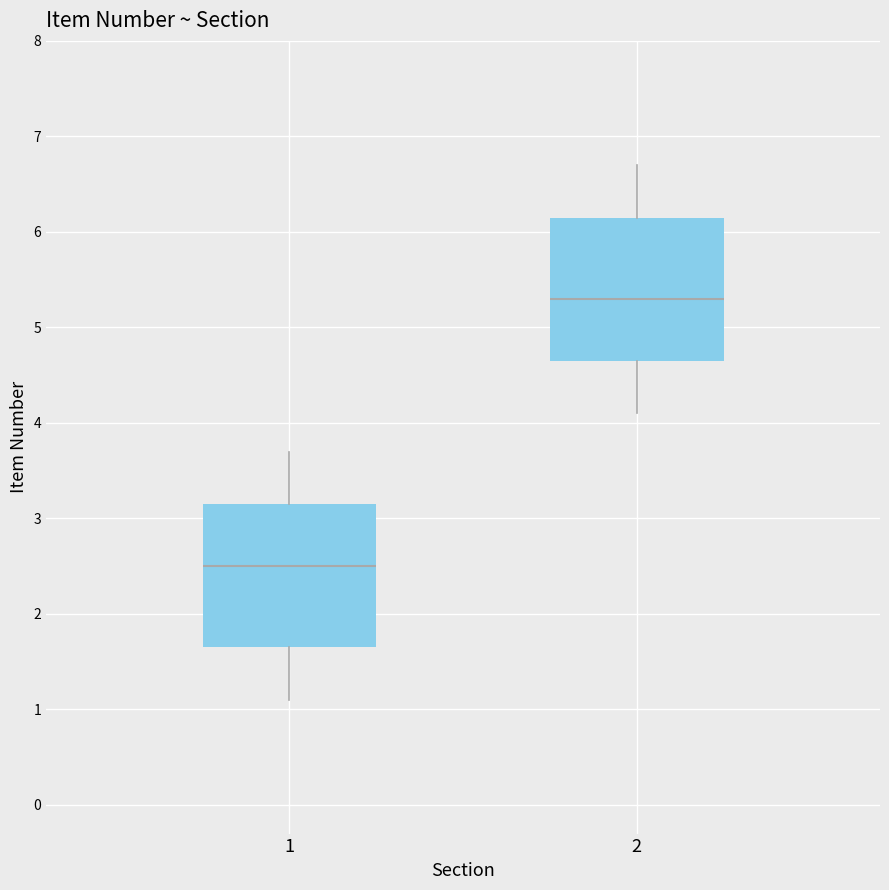

Reading left to right, read every box against the y-axis: the position of its median line, the range the box covers, and the ends of its whiskers. The values are not printed on the chart, so give them approximately, as read against the axis.

1: median 2.5, box 1.7 to 3.2, whiskers 1.1 to 3.7
2: median 5.3, box 4.7 to 6.2, whiskers 4.1 to 6.7